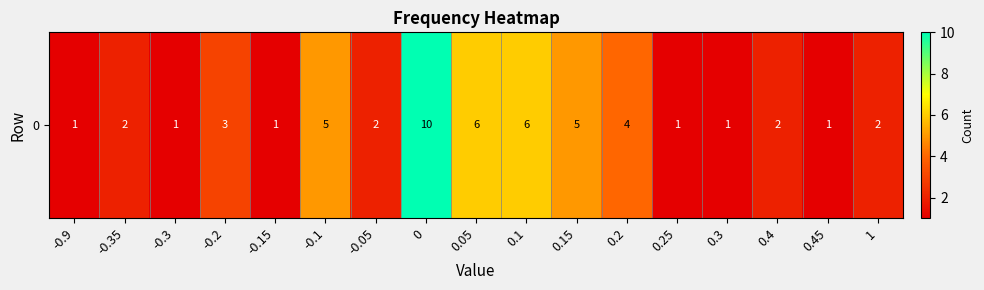

Is it true that the value at -0.9 is 1?

True